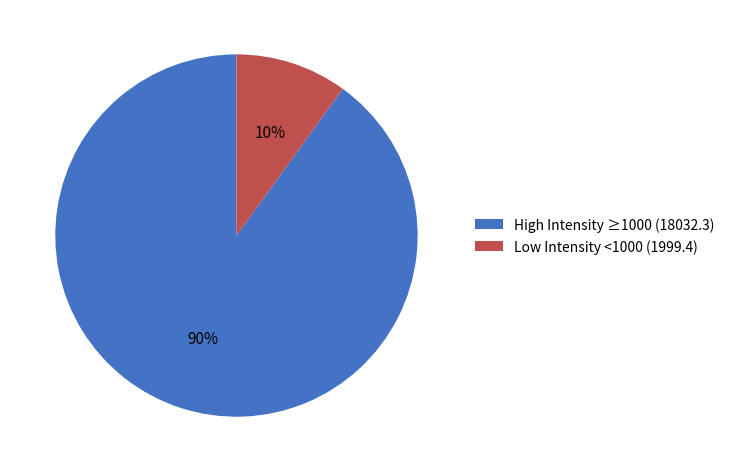

How many segments does this pie chart have?

2